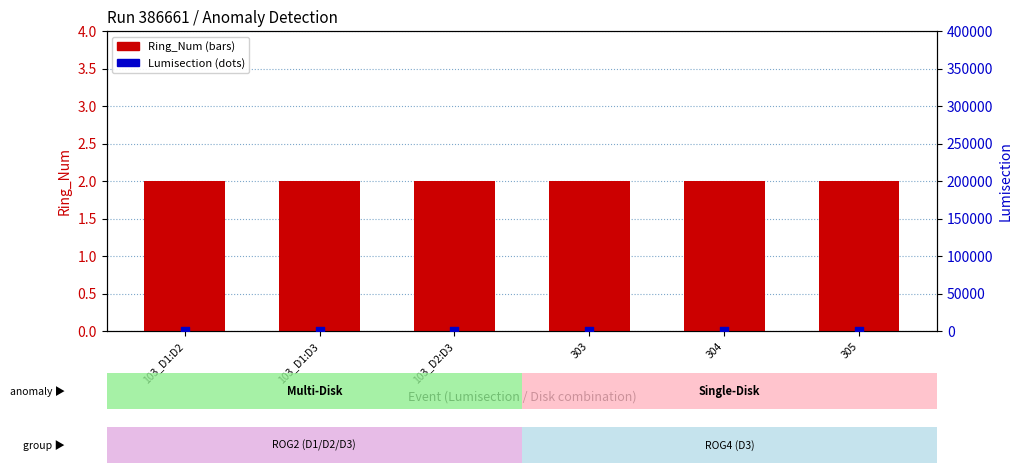

Which series reaches the minimum Y coordinate?

Ring_Num